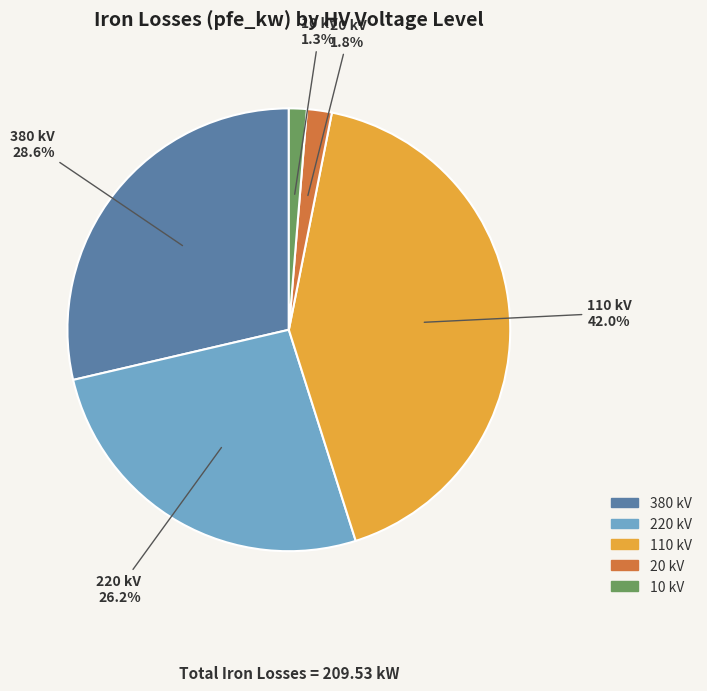

Rank the categories by value from highest to lowest.

110 kV, 380 kV, 220 kV, 20 kV, 10 kV